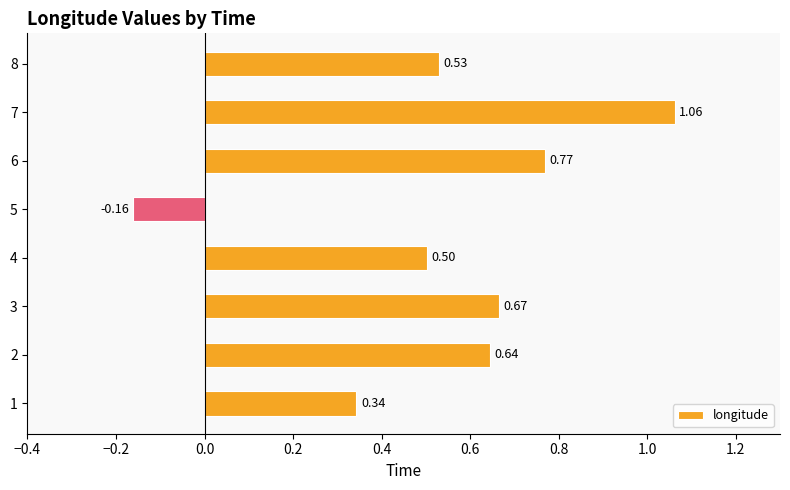

How many bars are there in total?

8